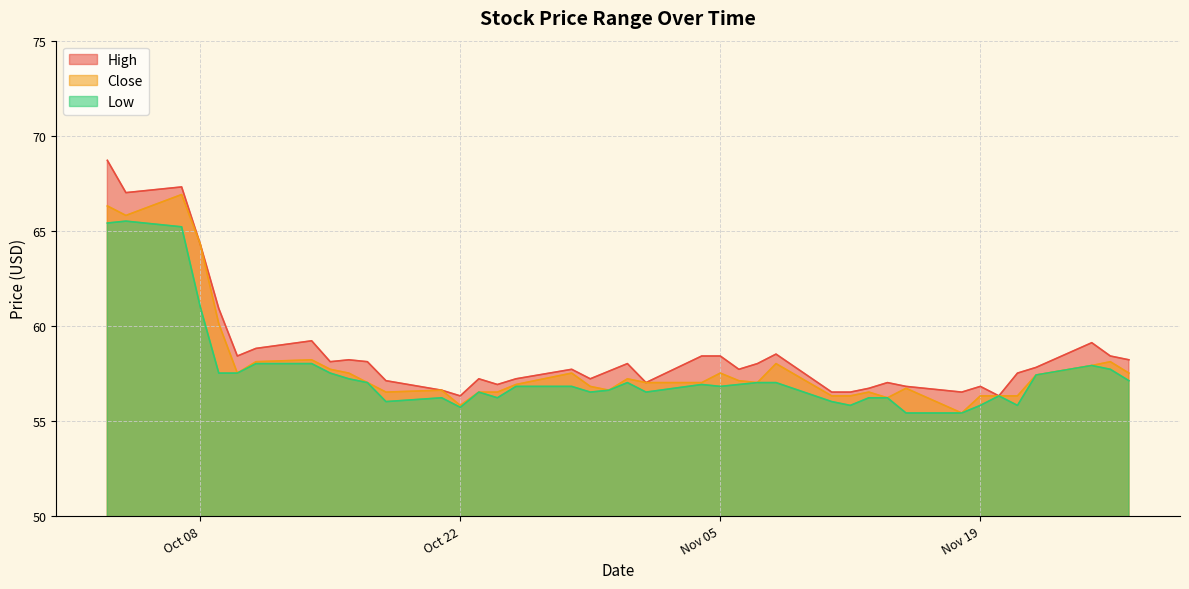

The value of Close at 2013-11-15 is 75.4. True or false?

False